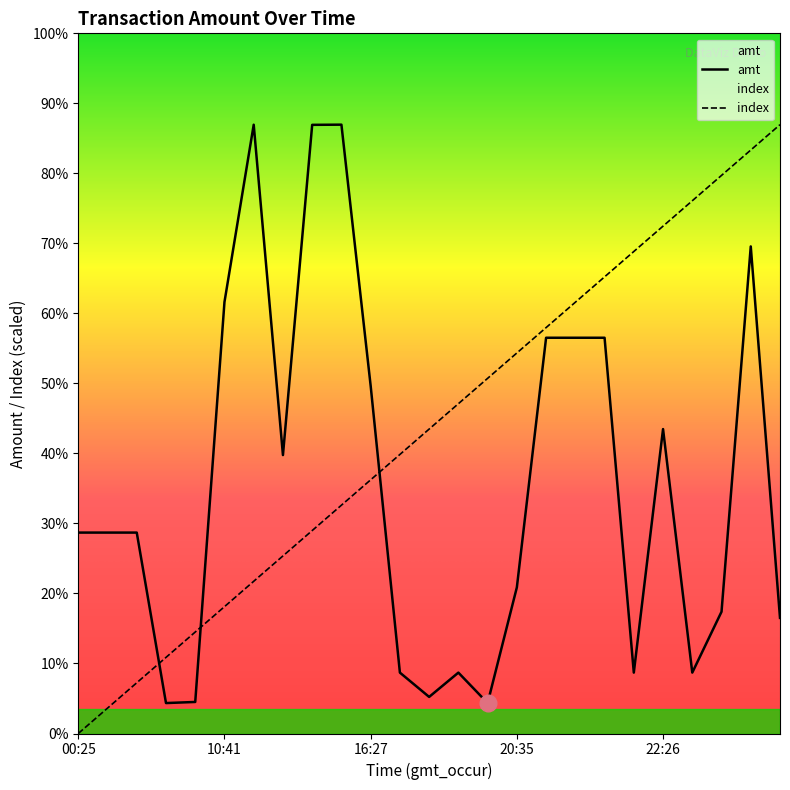

Does the chart display data point markers on the line(s)?

No